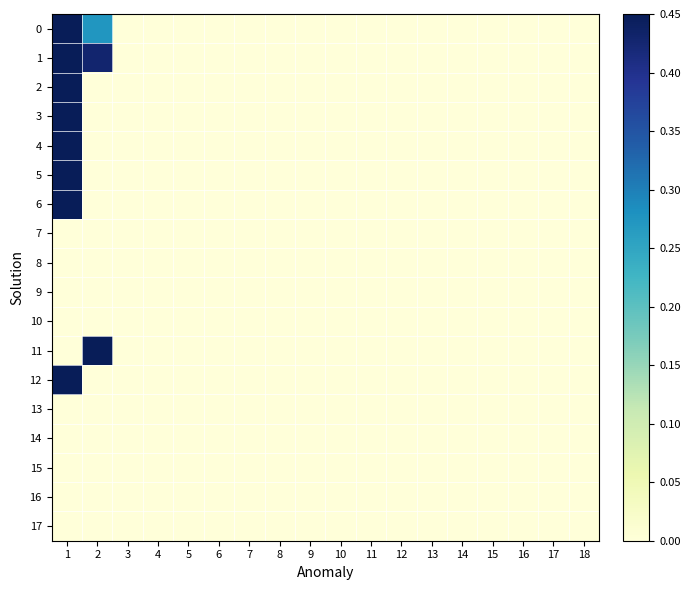

At how many categories does at least one series exceed 0?

2